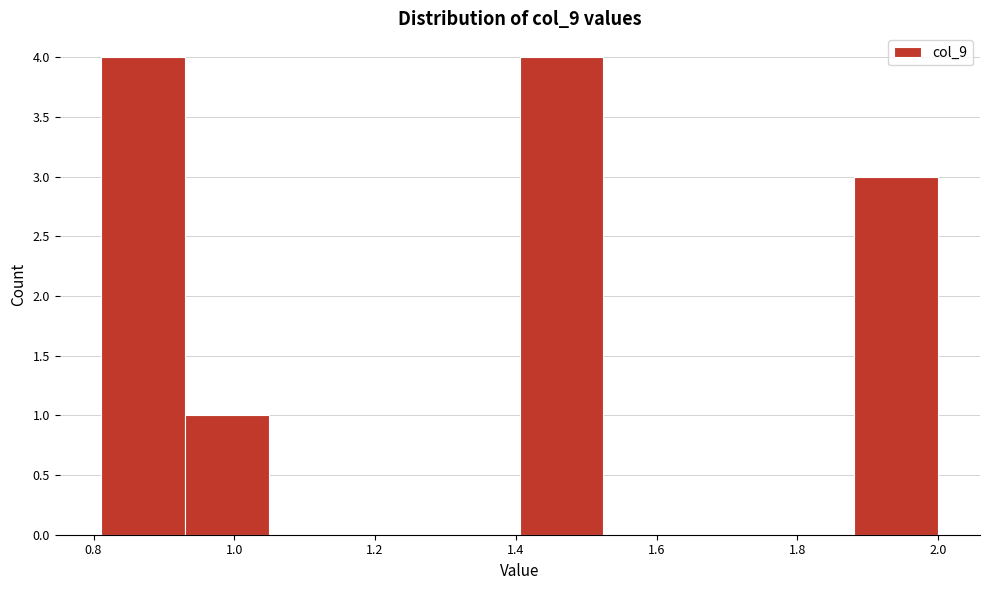

How tall is the bar that spans 0.82 to 0.94 on the x-axis? Neither the bar edges nor the heights are printed on the chart, so give them approximately, as read against the axes.

4